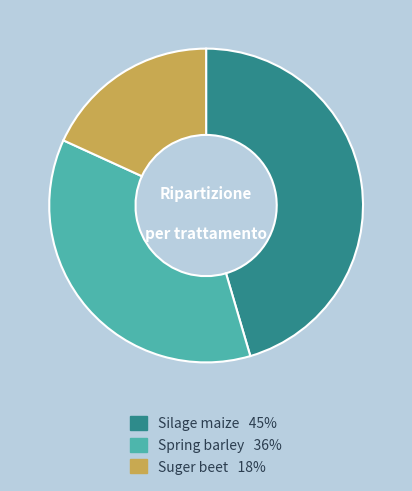

Rank the categories by value from lowest to highest.

Suger beet, Spring barley, Silage maize